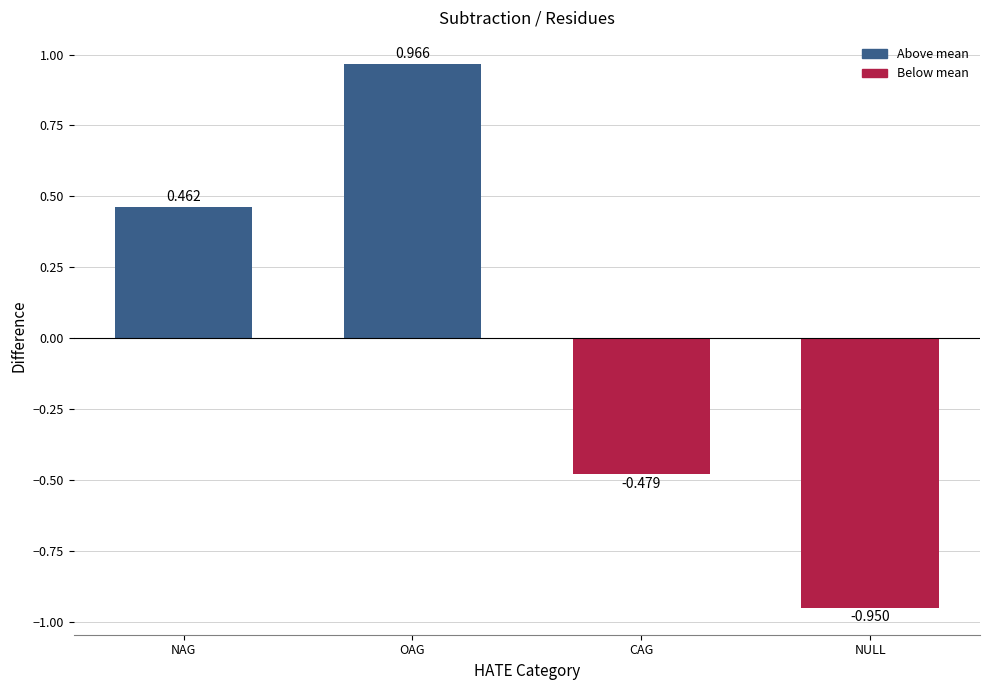

What is the change in value from OAG to CAG?

-1.4